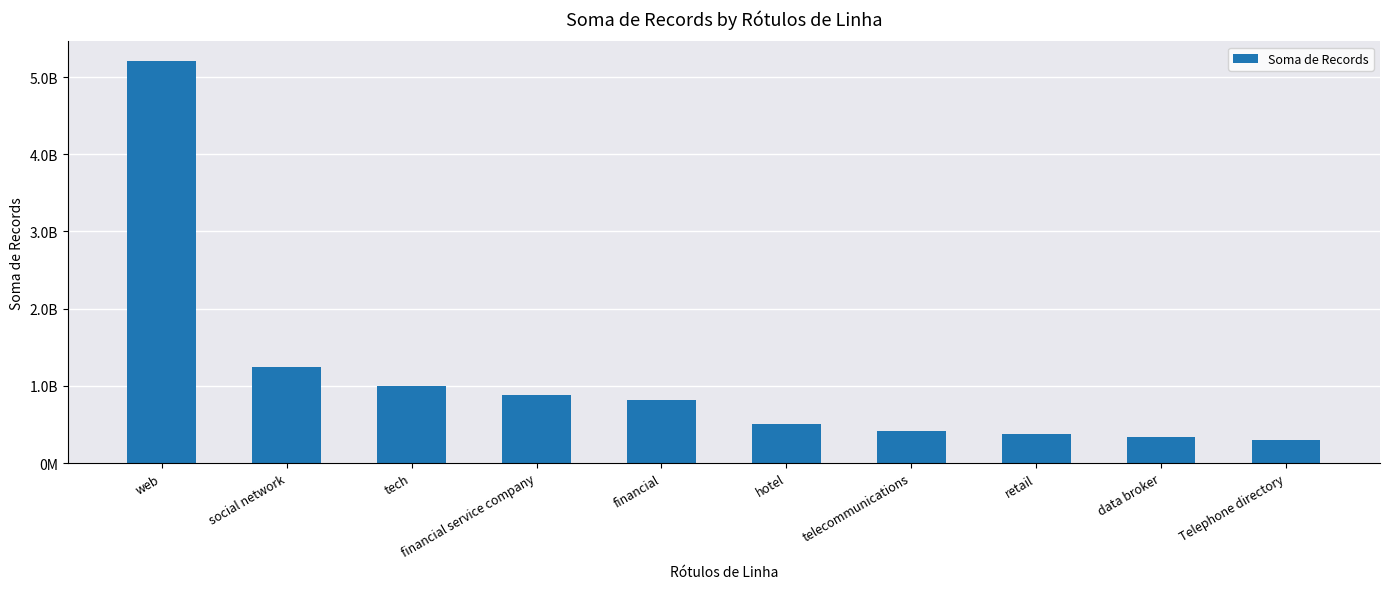

At which category does the chart reach its peak across all series?

web